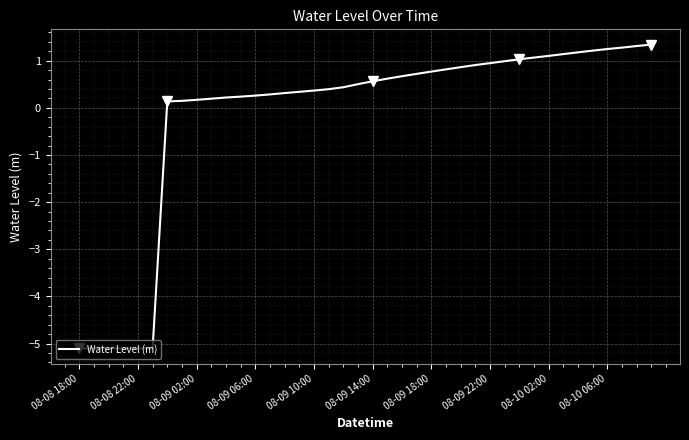

What is the lowest value of the Water Level (m) series?

-5.1